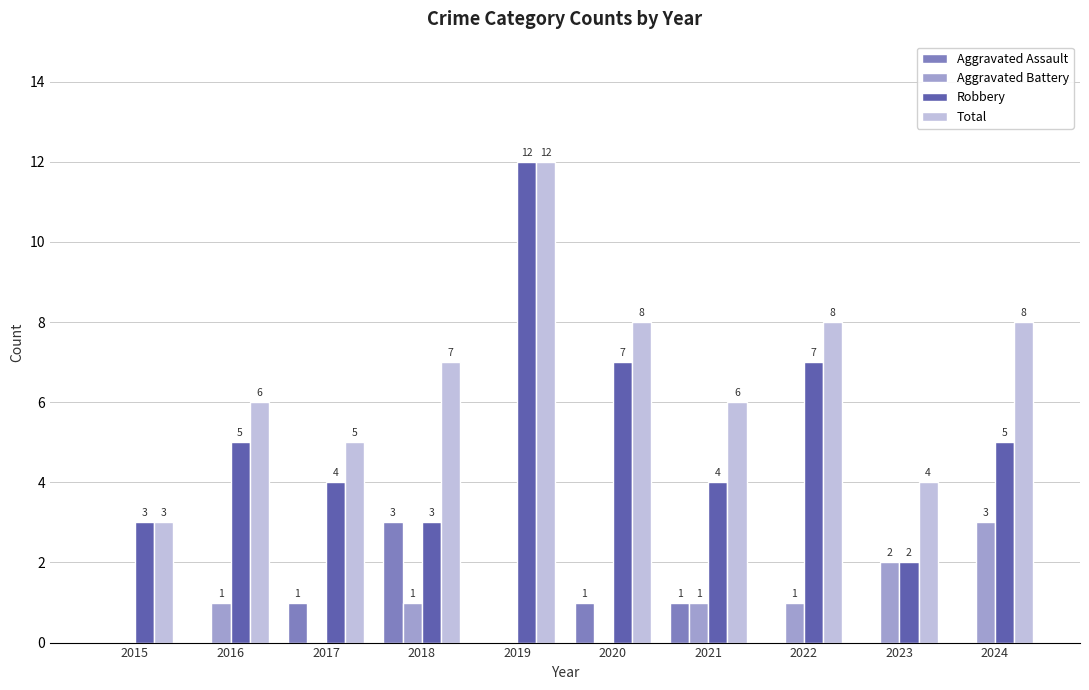

At which category is the sum across all series the highest?

2019